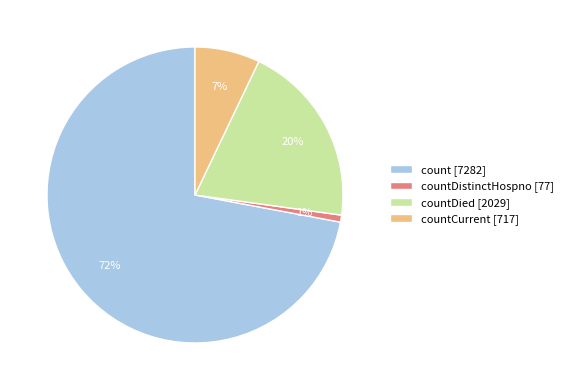

Rank the categories by value from highest to lowest.

count [7282], countDied [2029], countCurrent [717], countDistinctHospno [77]